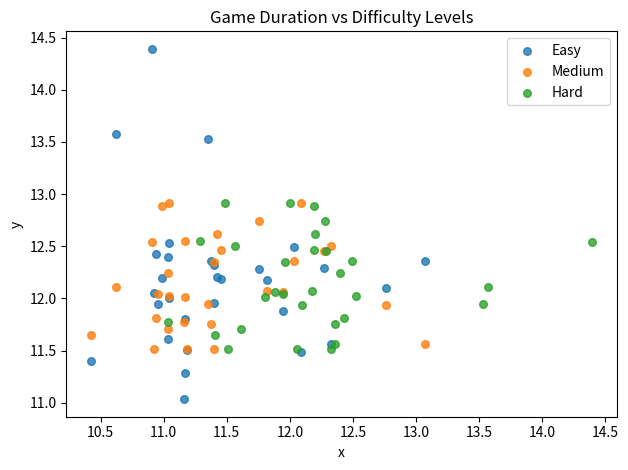

Which series reaches the maximum Y coordinate?

Easy